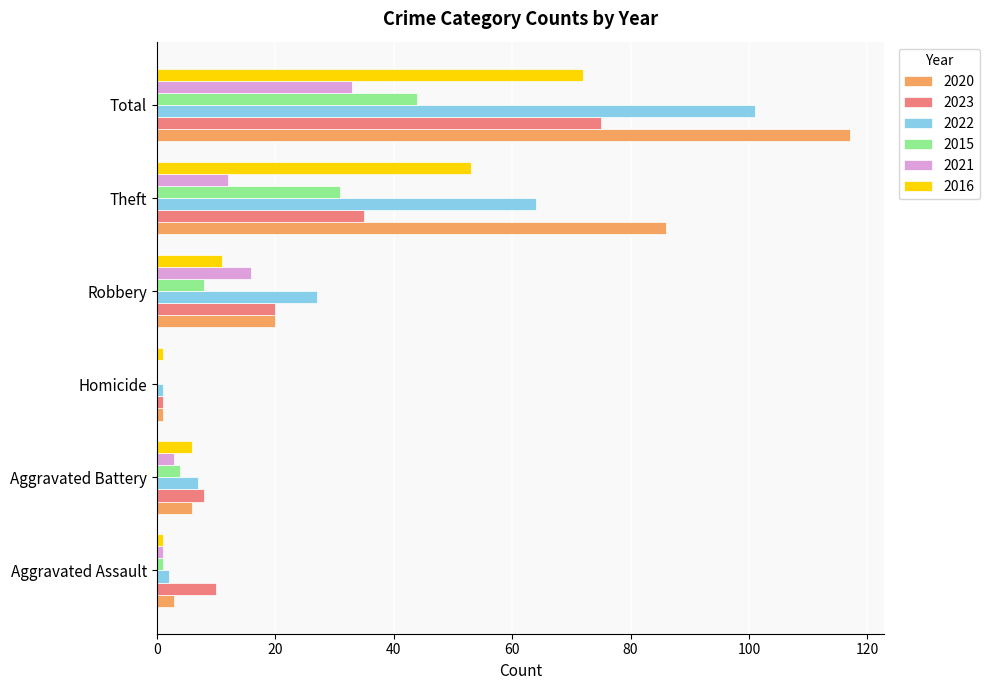

What is the difference between the 2023 values at Theft and Robbery?

15